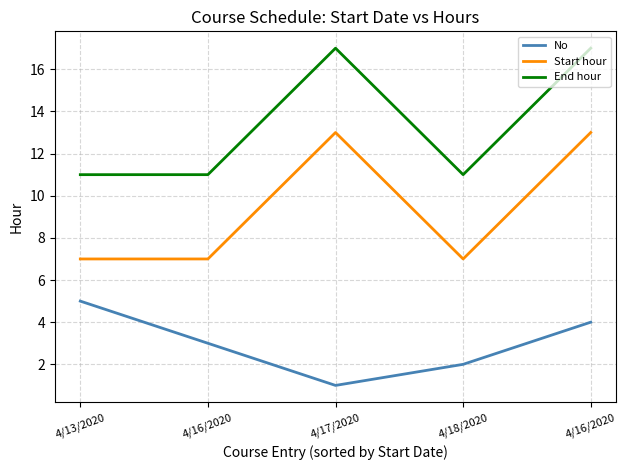

Which has a higher value, 4/16/2020 or 4/13/2020?

4/13/2020